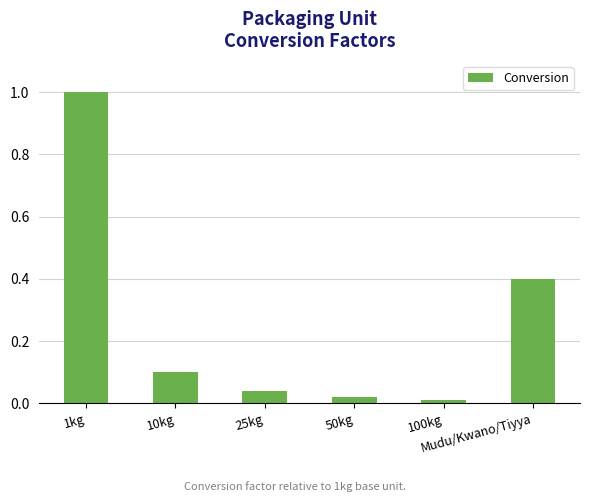

Is it true that the value at Mudu/Kwano/Tiyya is 0.1?

False